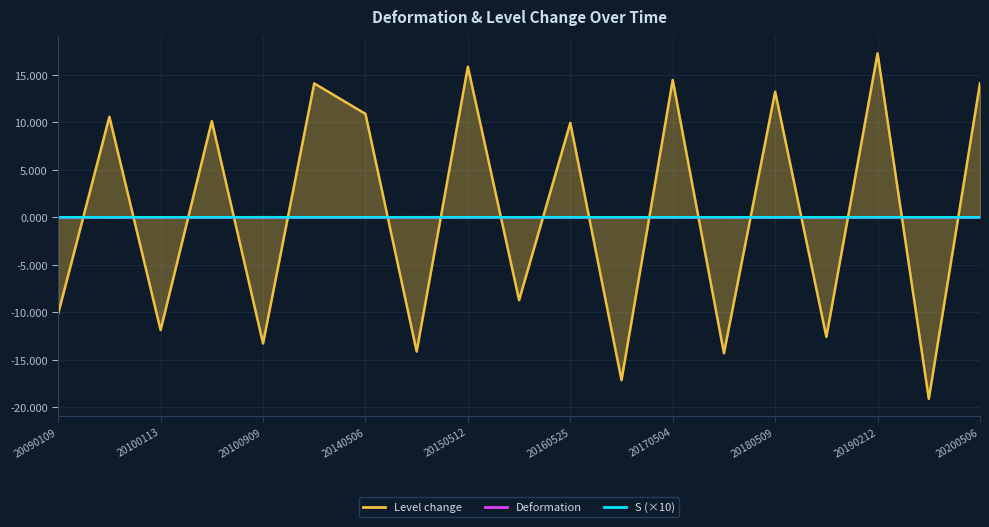

Does the chart display data point markers on the line(s)?

No